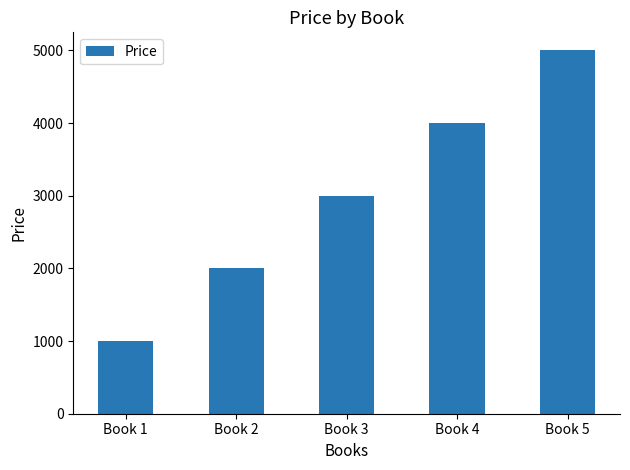

Reading right to left, what are all the values shown in this chart?

Book 5=5000	Book 4=4000	Book 3=3000	Book 2=2000	Book 1=1000